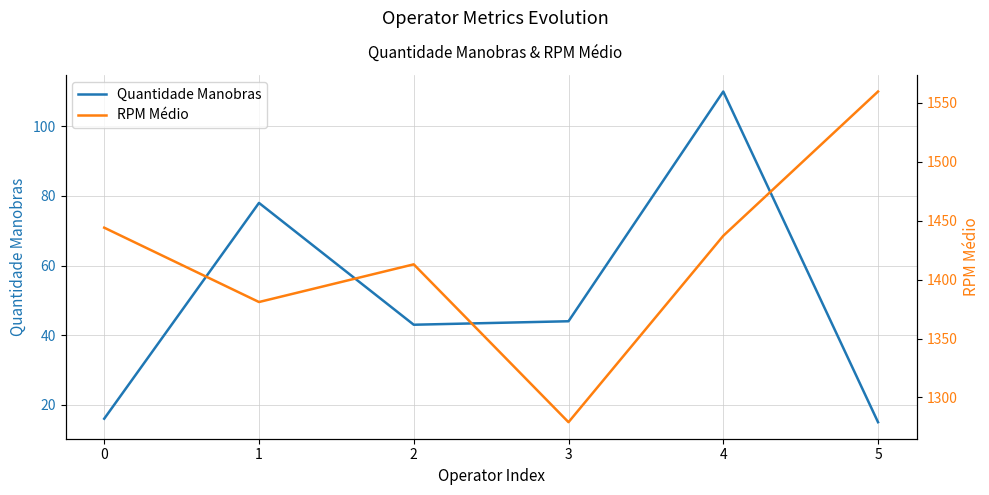

Reading left to right, extract all data points from this chart.

Quantidade Manobras: 16.0	78.0	43.0	44.0	110.0	15.0
RPM Médio: 1443.9	1380.9	1412.9	1279.1	1437.0	1559.3